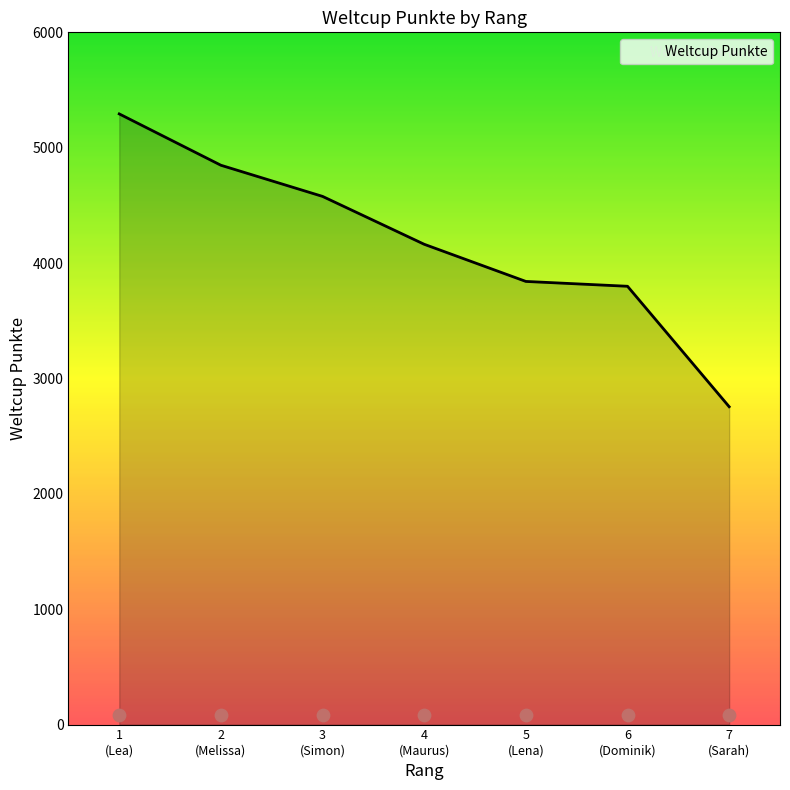

What is the minimum value for Weltcup Punkte?

2755